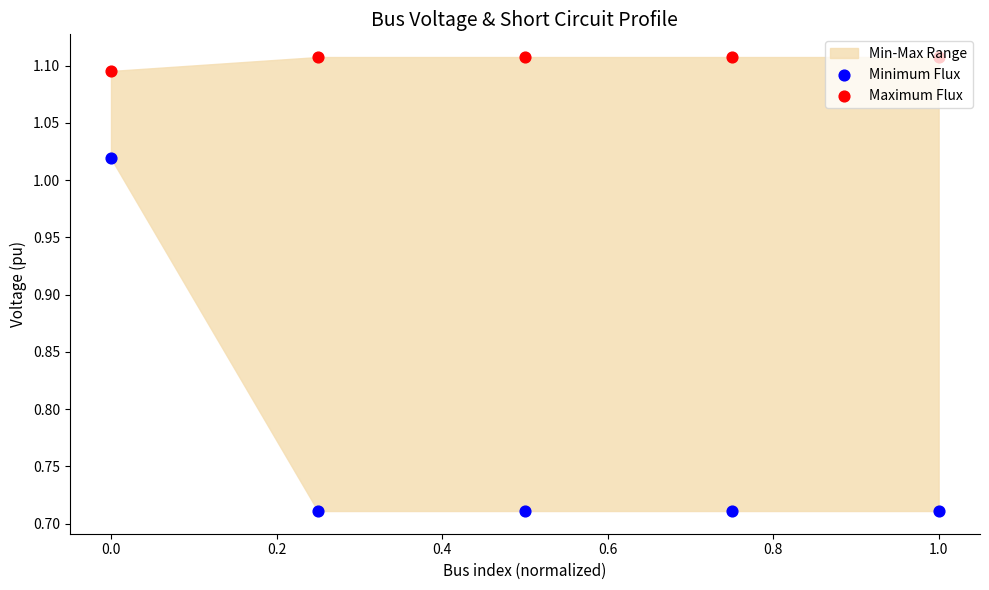

At how many categories does at least one series exceed 0?

5